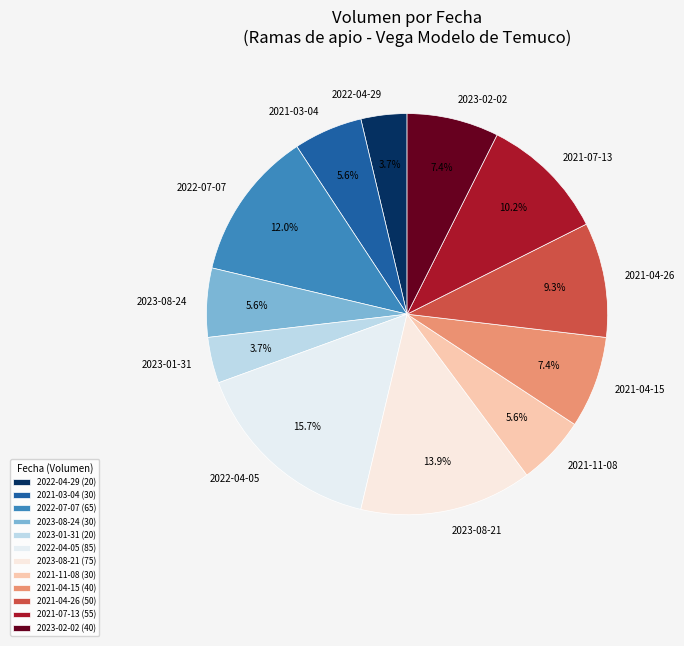

Between 2021-07-13 and 2022-07-07, which is larger?

2022-07-07